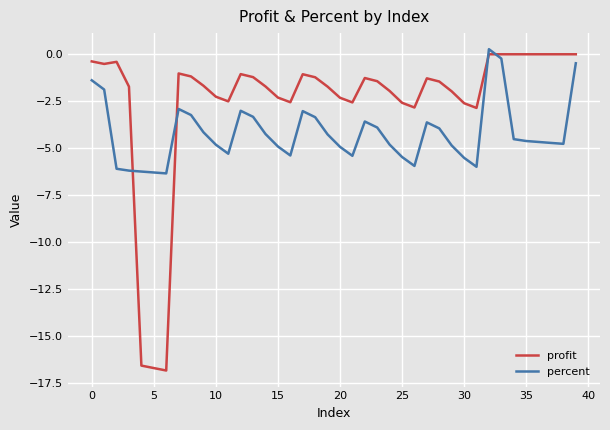

After their last crossing, which series has the higher values: profit or percent?

profit